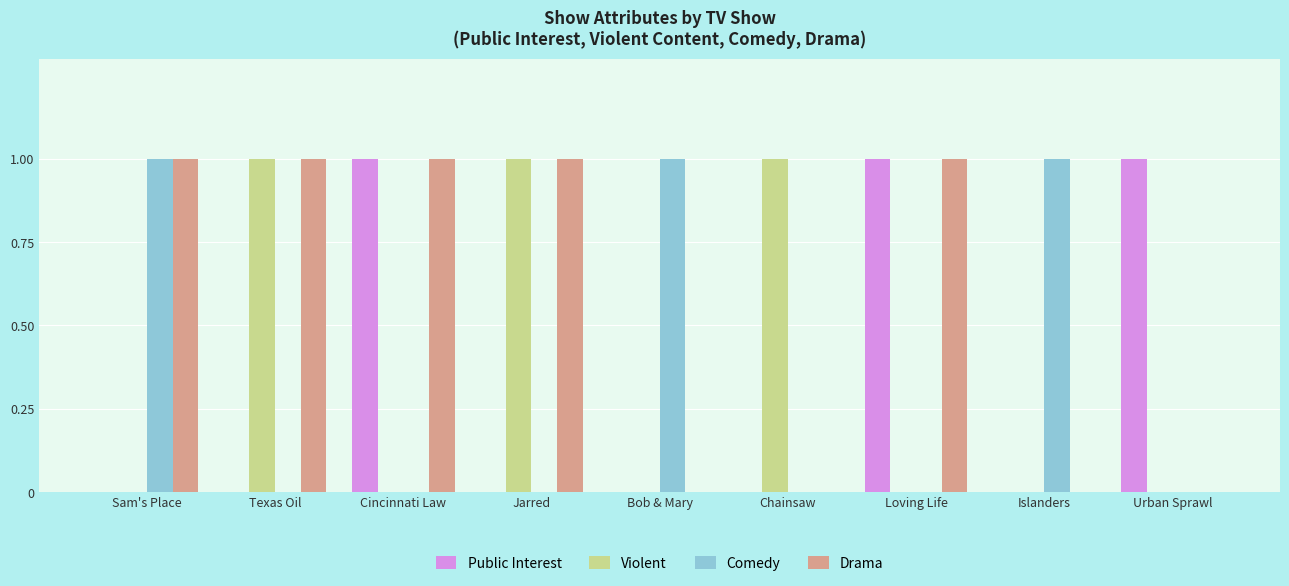

The value of Public Interest at Texas Oil is 0. True or false?

True